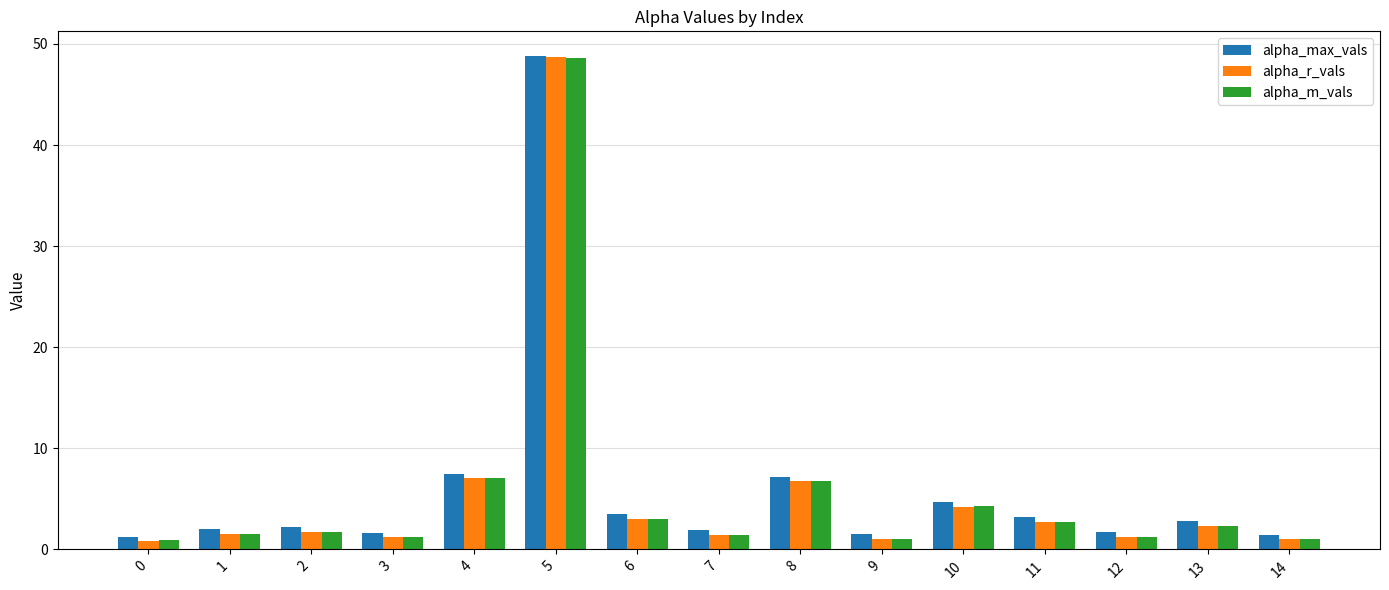

What is the difference between the alpha_m_vals values at 3 and 8?

5.6